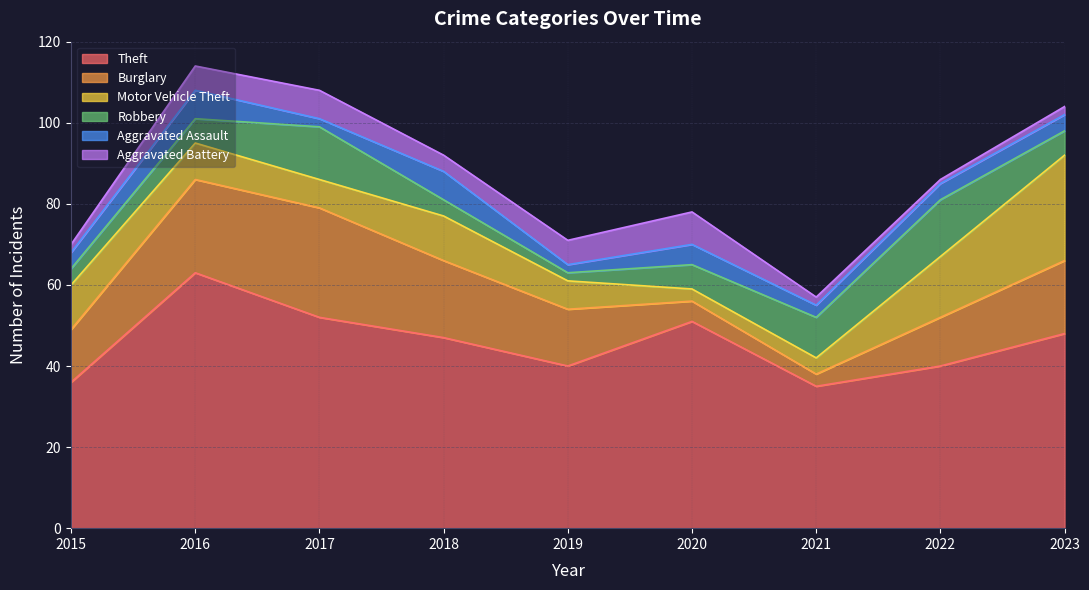

Which series has the largest range (max minus min)?

Theft